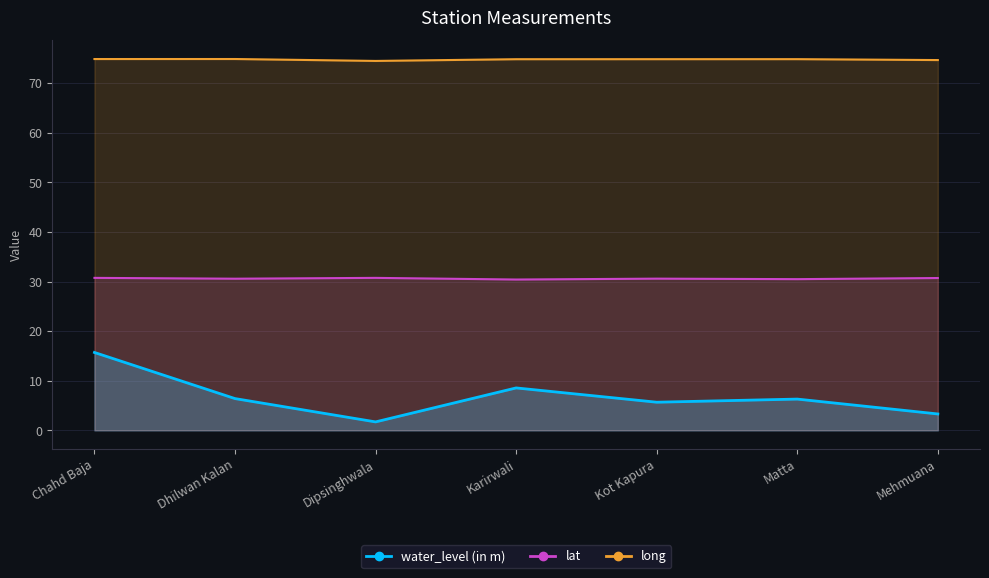

At which category is the sum across all series the highest?

Chahd Baja